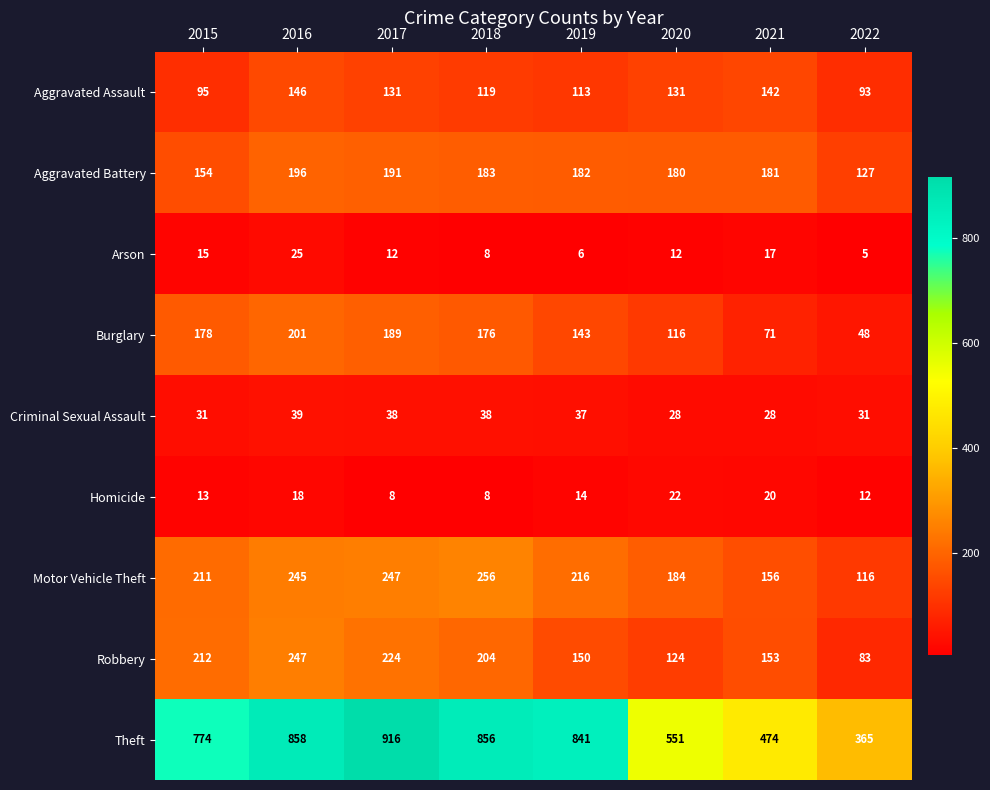

List the labels in order of Aggravated Battery value, largest first.

2016, 2017, 2018, 2019, 2021, 2020, 2015, 2022